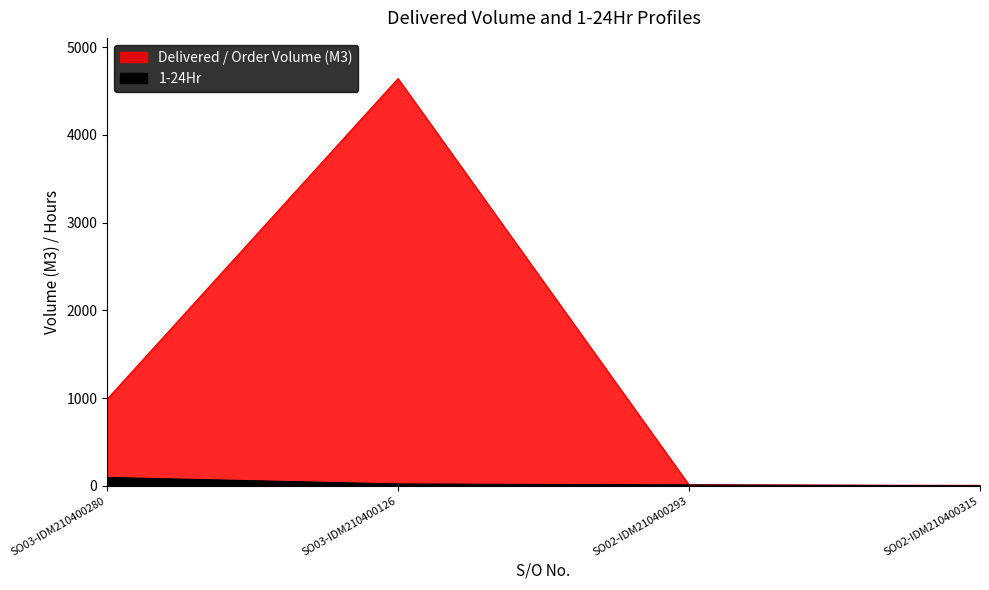

What is the sum of all 1-24Hr values?

126.0